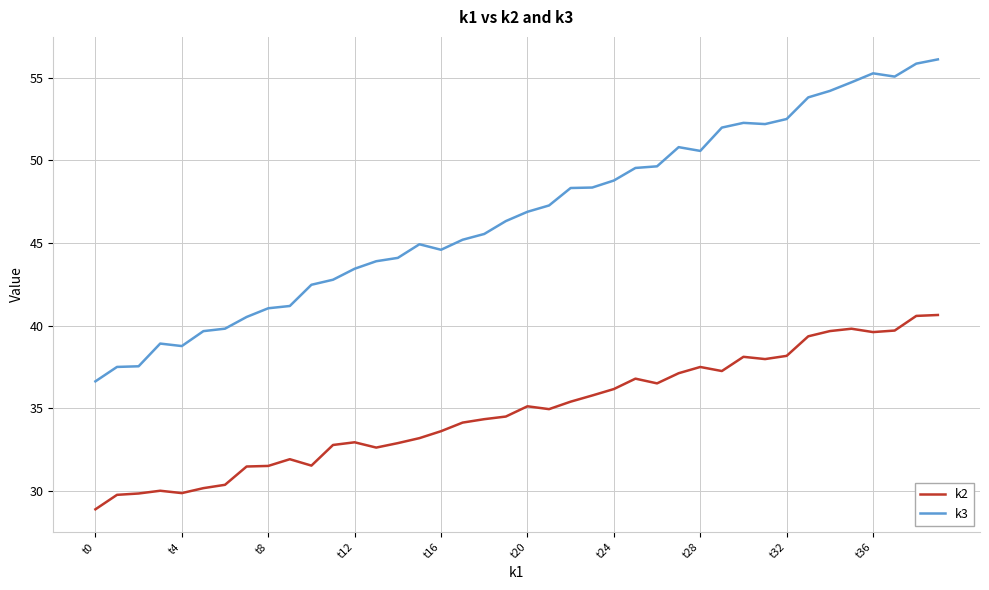

True or false: k3 and k2 cross at least once.

False